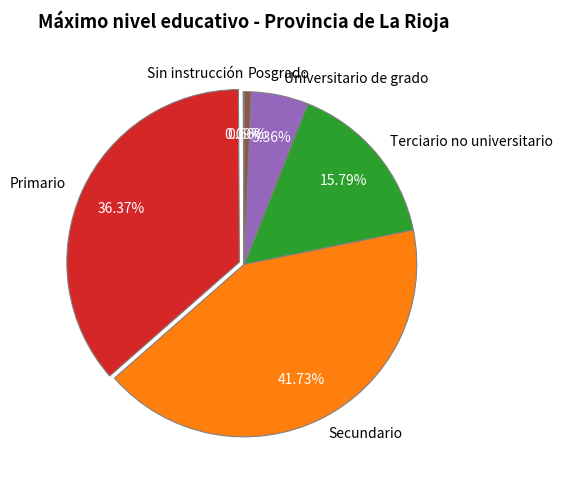

Do Secundario and Universitario de grado together represent more than half of the pie?

No